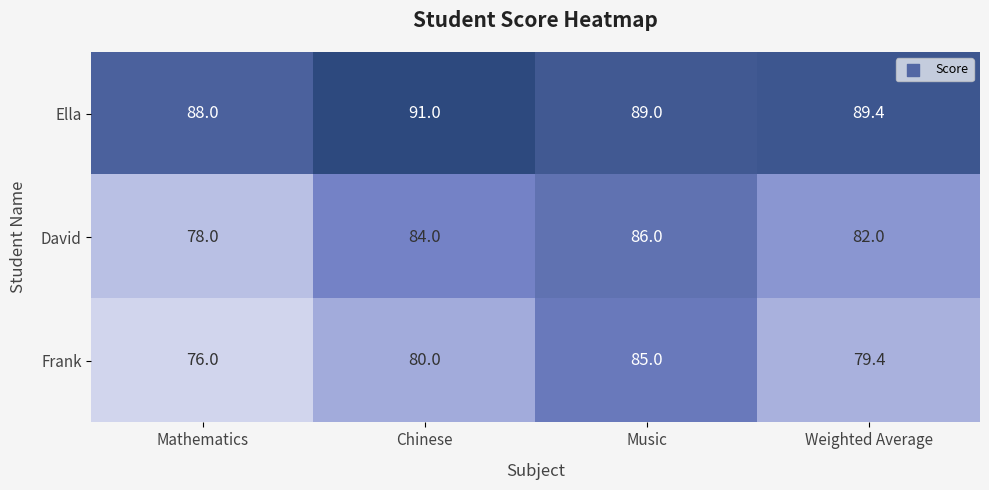

Which series has the largest total across all categories?

Ella